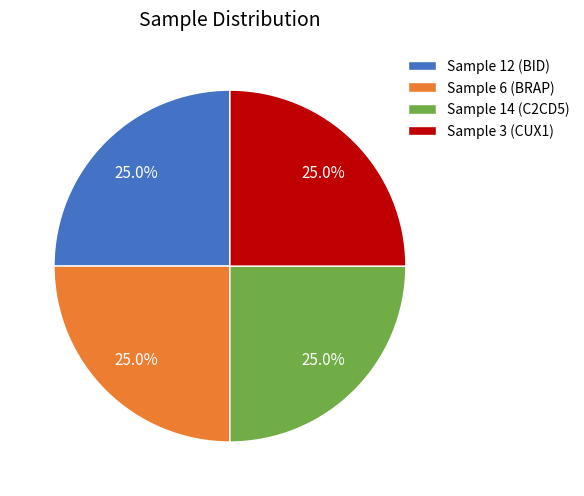

Is there any slice that represents more than half of the pie?

No